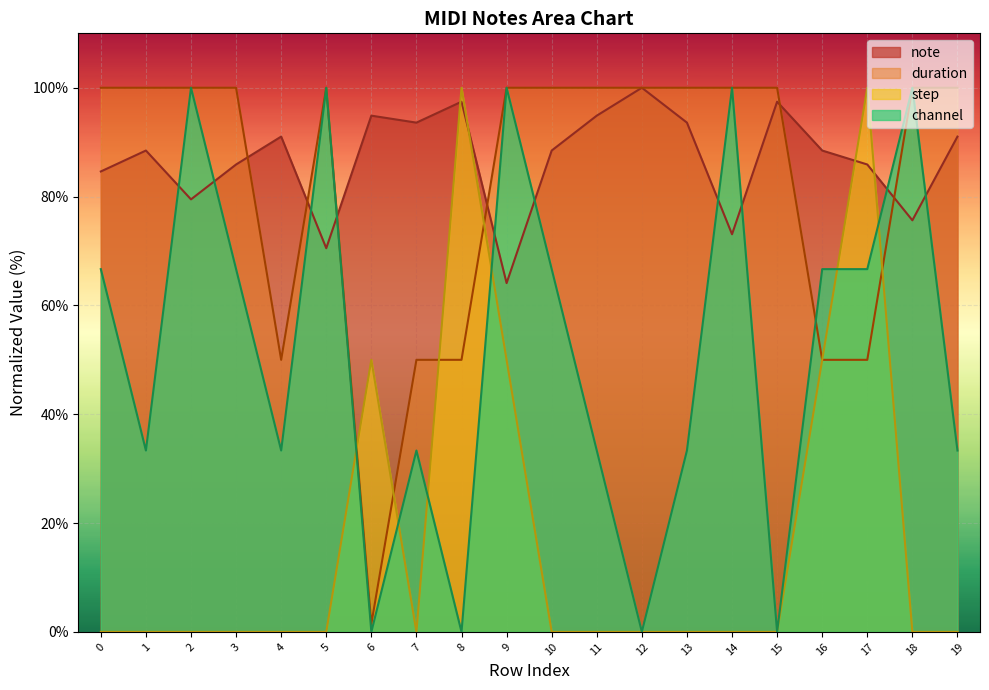

How many interior local peaks does the step series have?

3